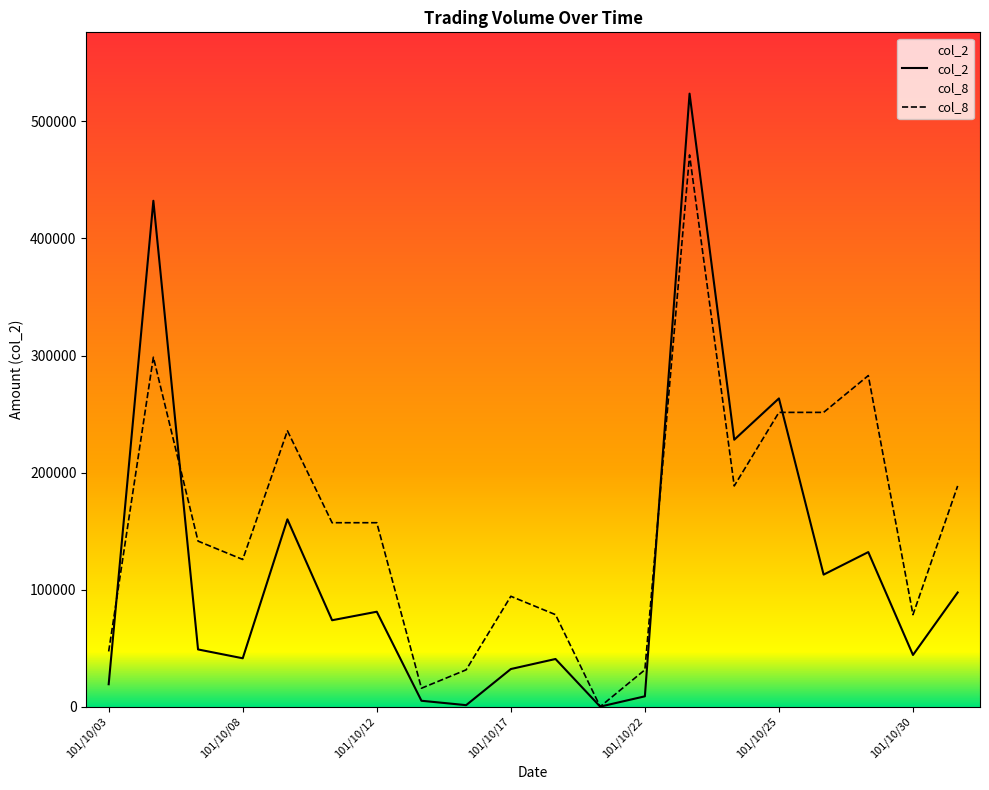

How many data points does each series have?

20